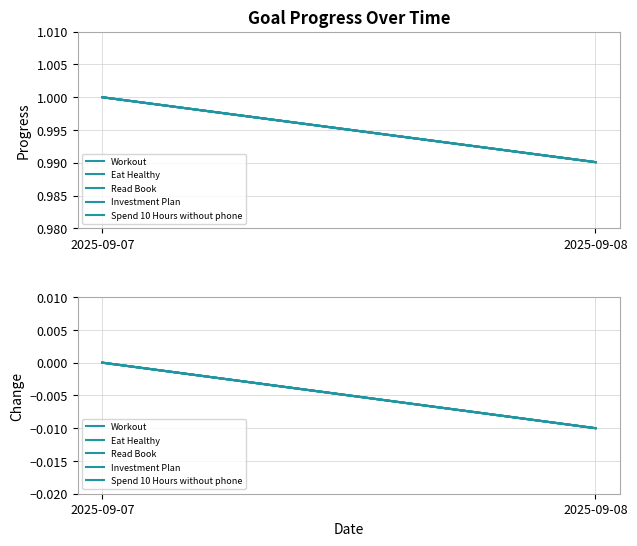

What is the total value across all series at 2025-09-08?

-0.1